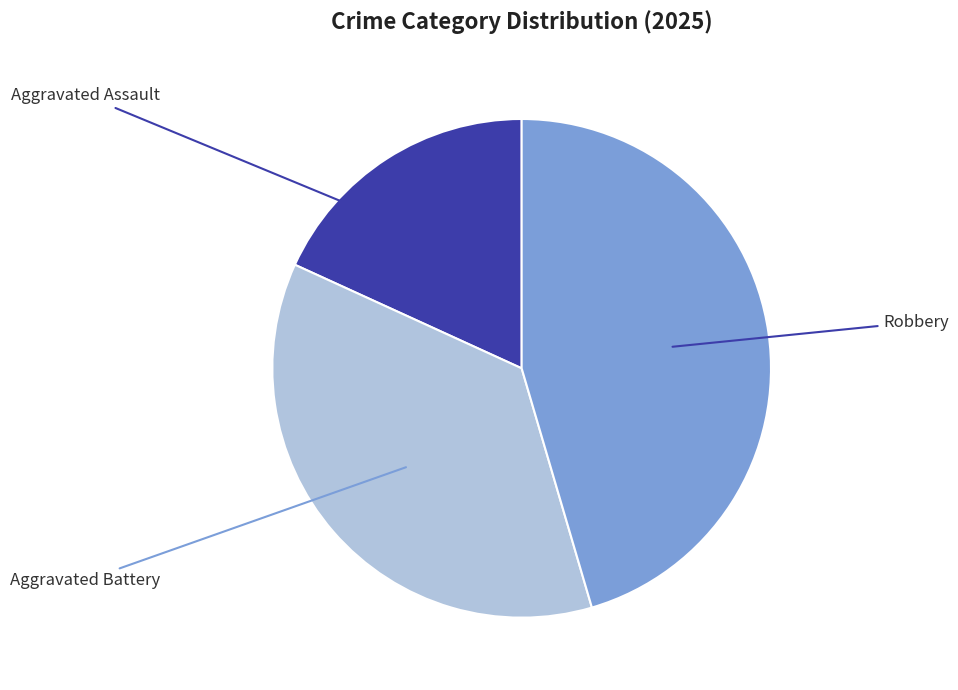

Which category has the biggest portion of the pie?

Robbery